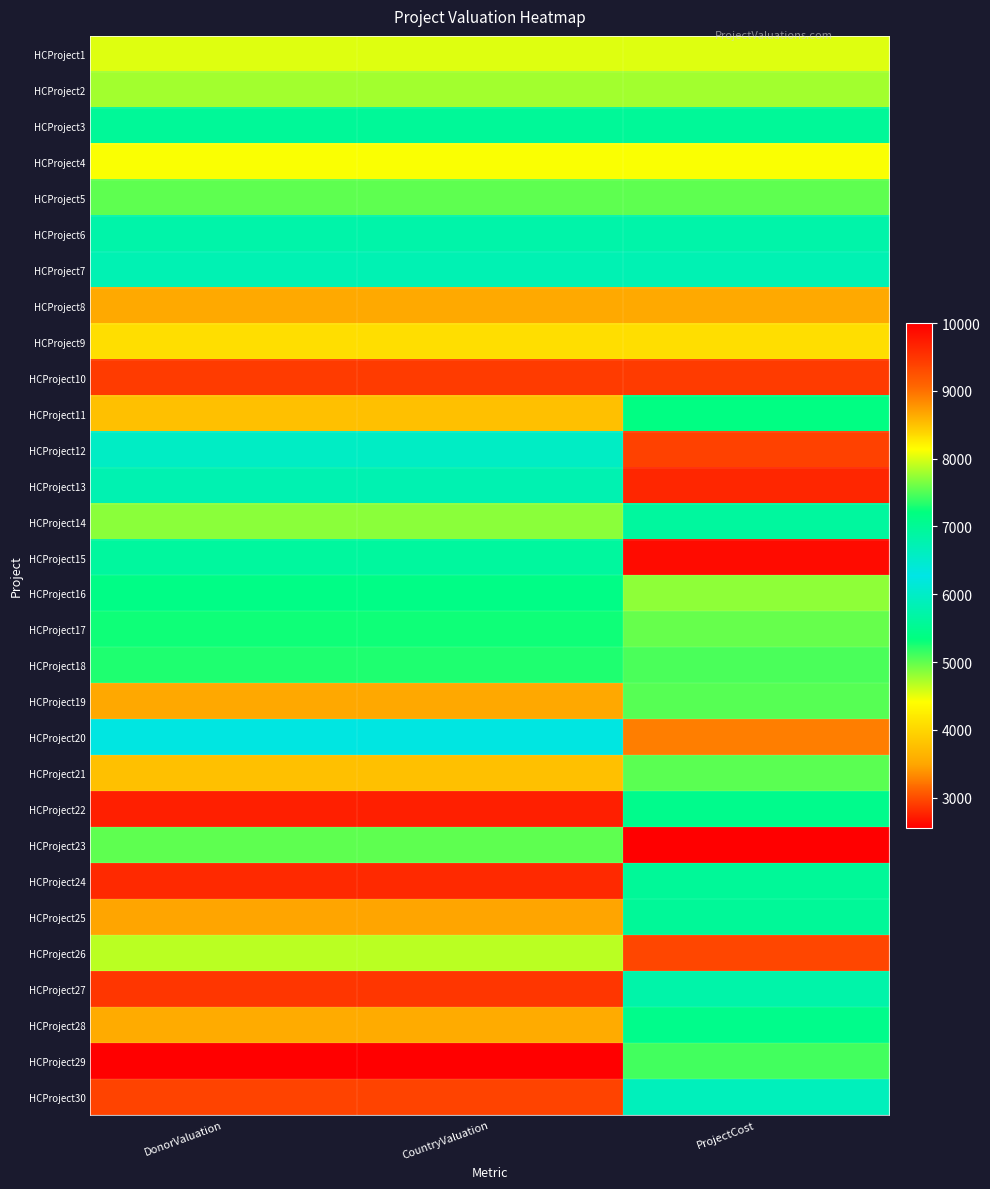

Which label corresponds to the largest value in the chart?

ProjectCost